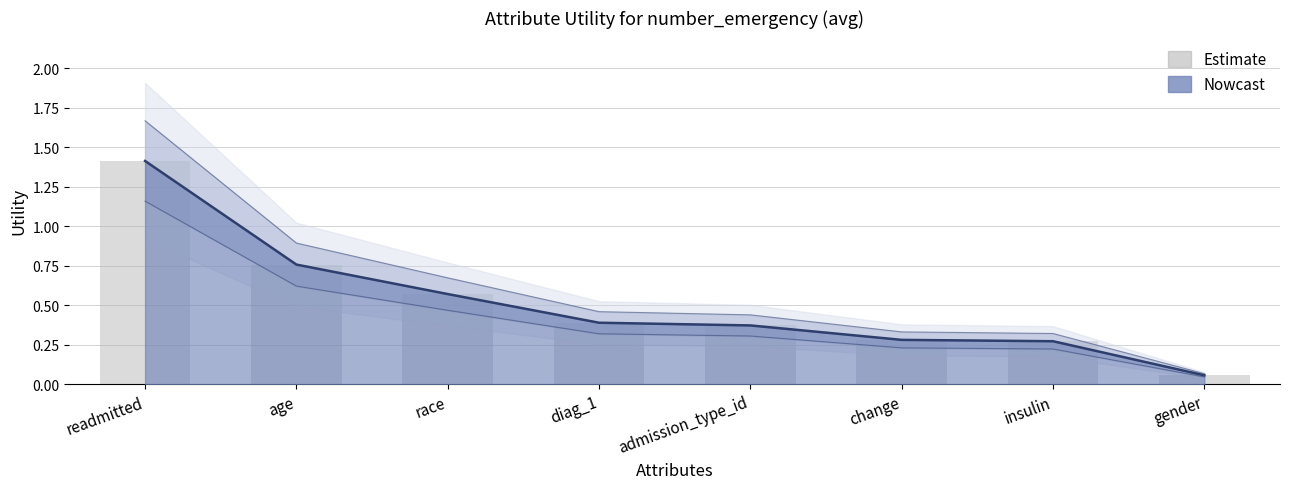

Reading left to right, transcribe all the data shown in this chart.

1.4	0.8	0.6	0.4	0.4	0.3	0.3	0.1